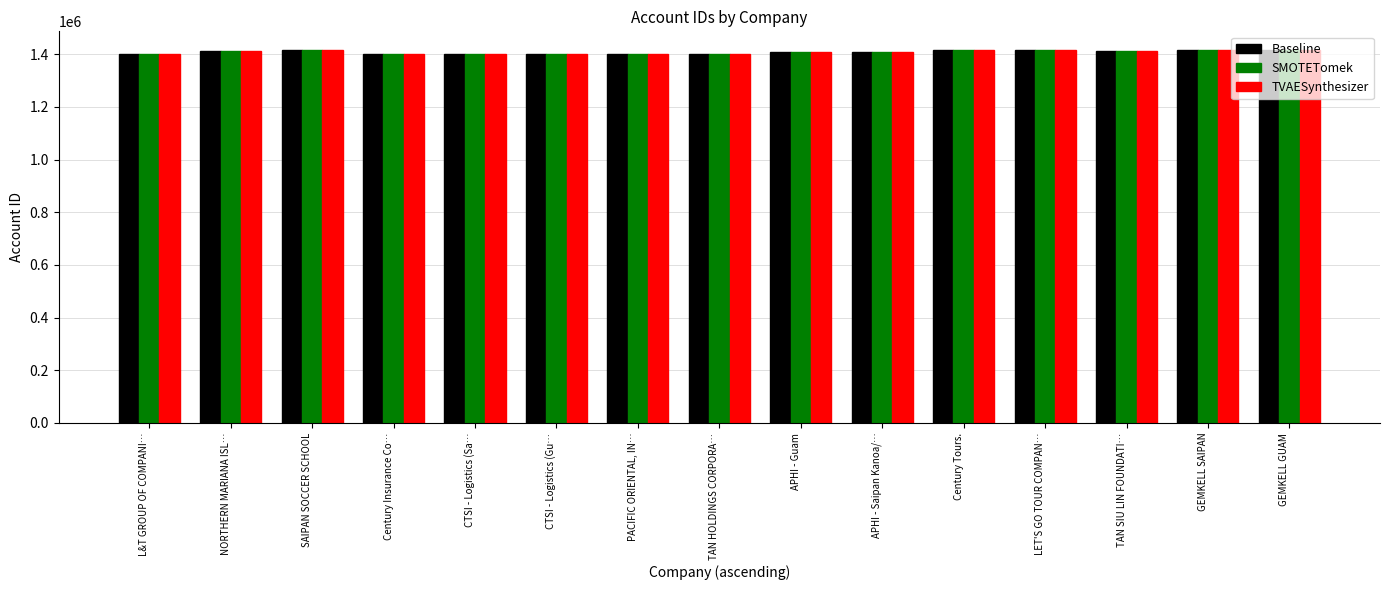

Rank the series by their average value, from lowest to highest.

TVAESynthesizer, Baseline, SMOTETomek